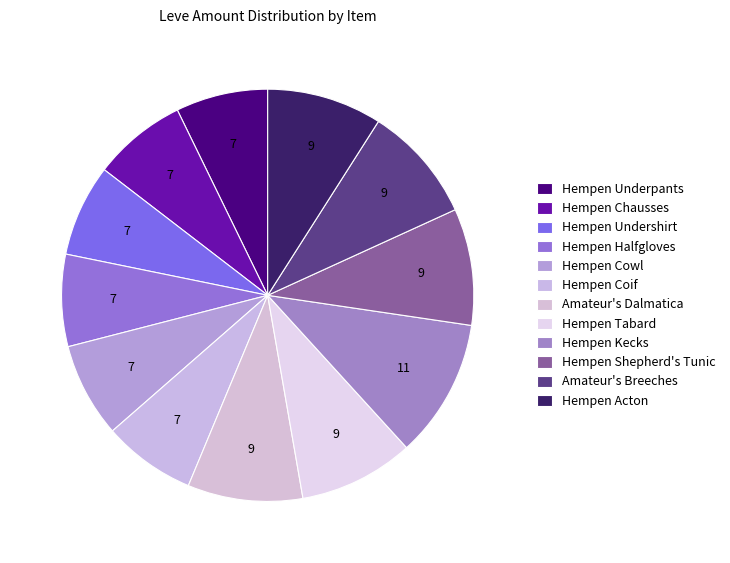

Count the number of slices in the pie.

12